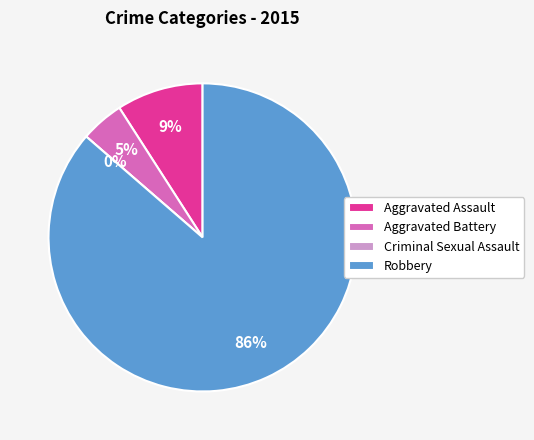

Does any single category account for the majority?

Yes